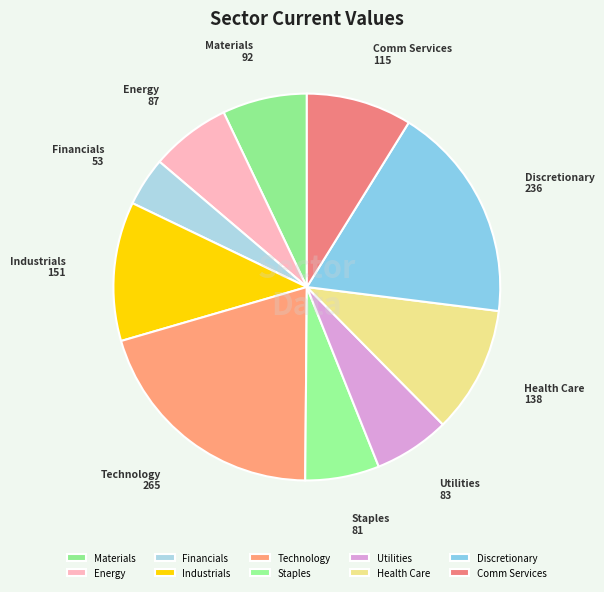

The Financials slice represents 4% of the pie. True or false?

True